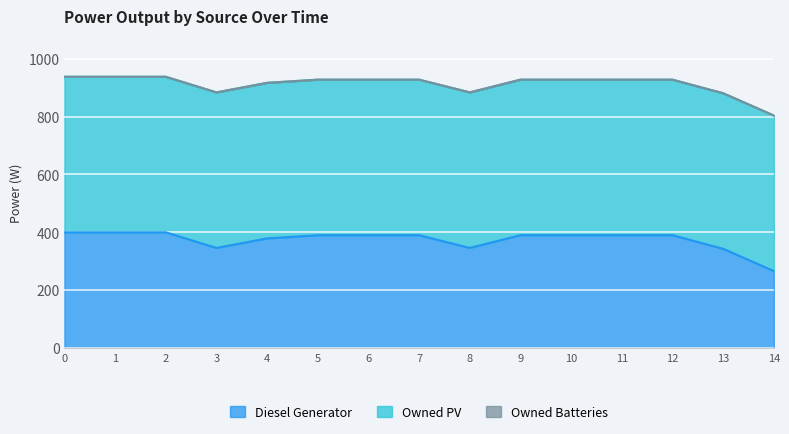

What is the total value across all series at 12?

928